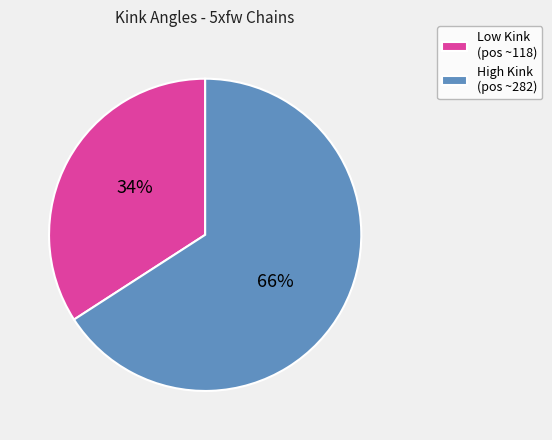

What is the ratio of the value at High Kink (pos ~282) to the value at Low Kink (pos ~118)?

1.9